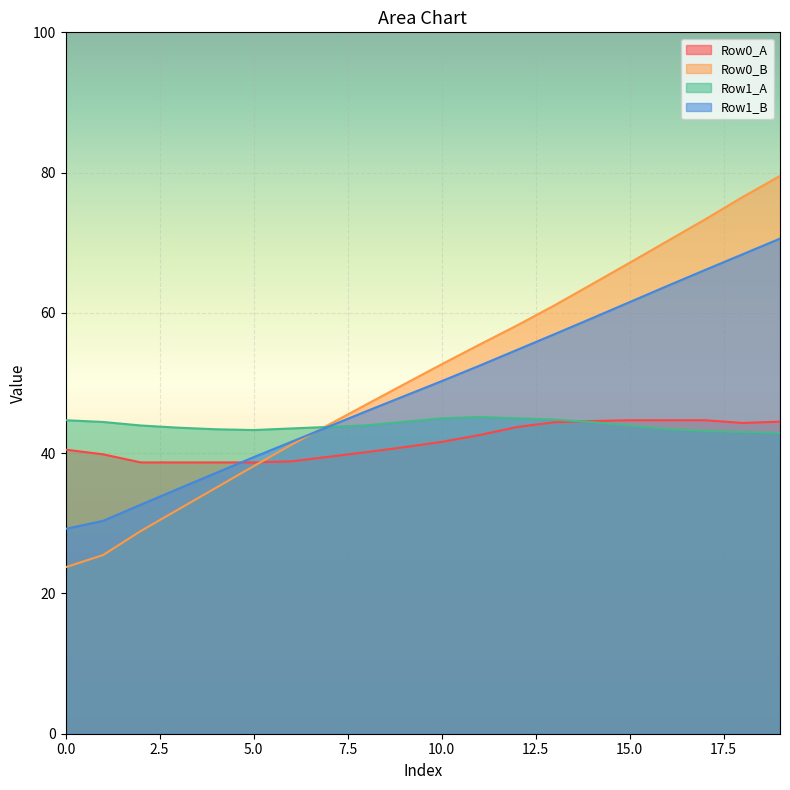

The value of Row1_A at 10.0 is 45.0. True or false?

True